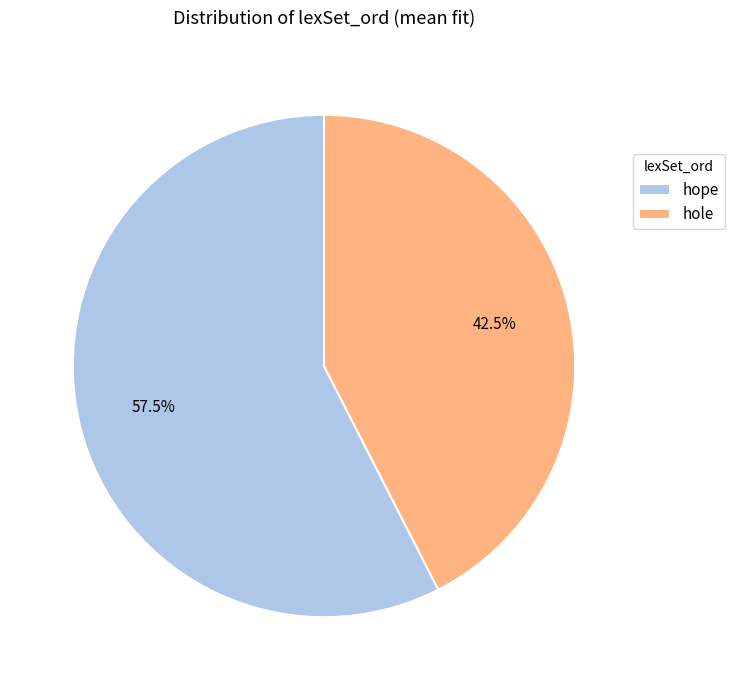

How many segments does this pie chart have?

2